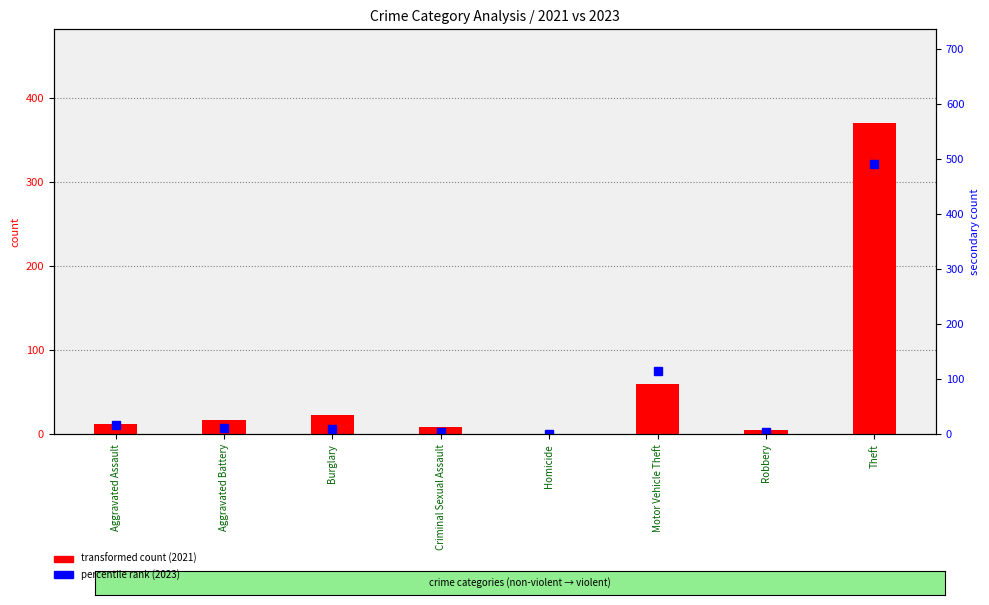

Which has a higher value, Criminal Sexual Assault or Theft?

Theft